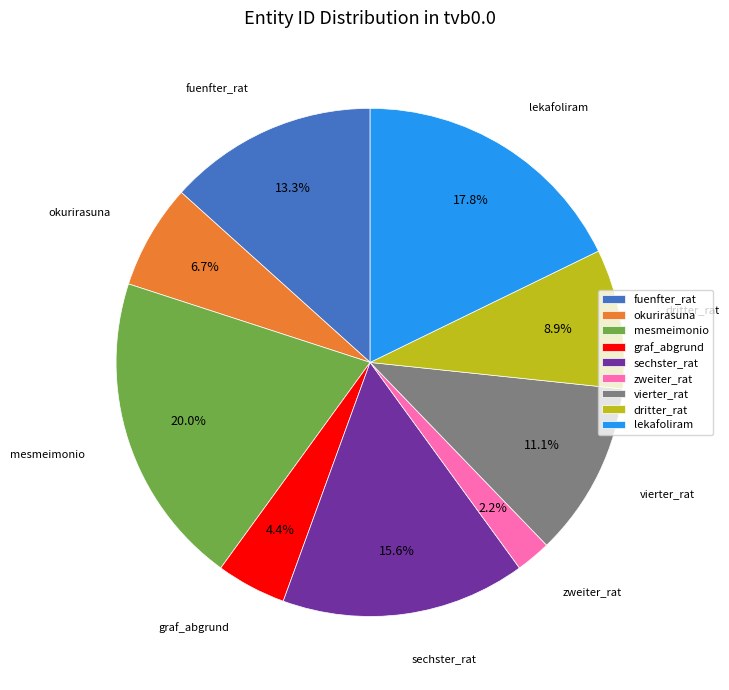

Does okurirasuna represent more than half of the total?

No